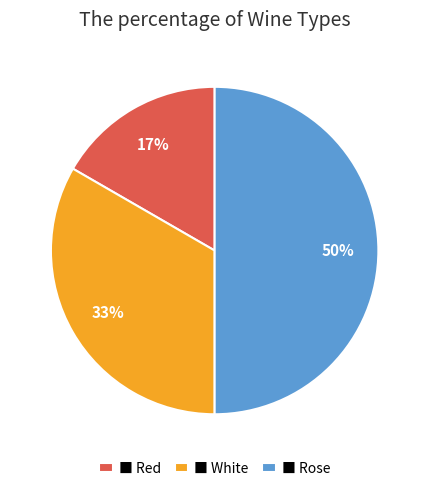

What is the largest slice in the pie chart?

■ Rose